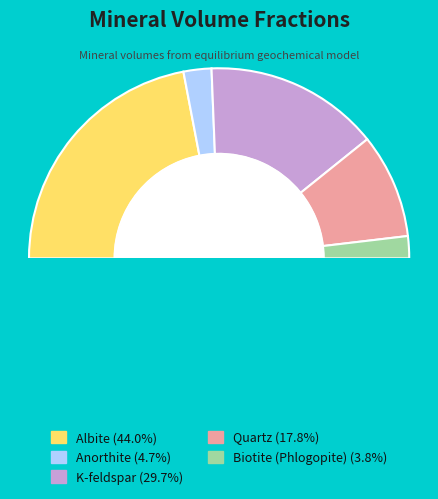

What percentage is the Quartz slice, to the nearest percent?

18%